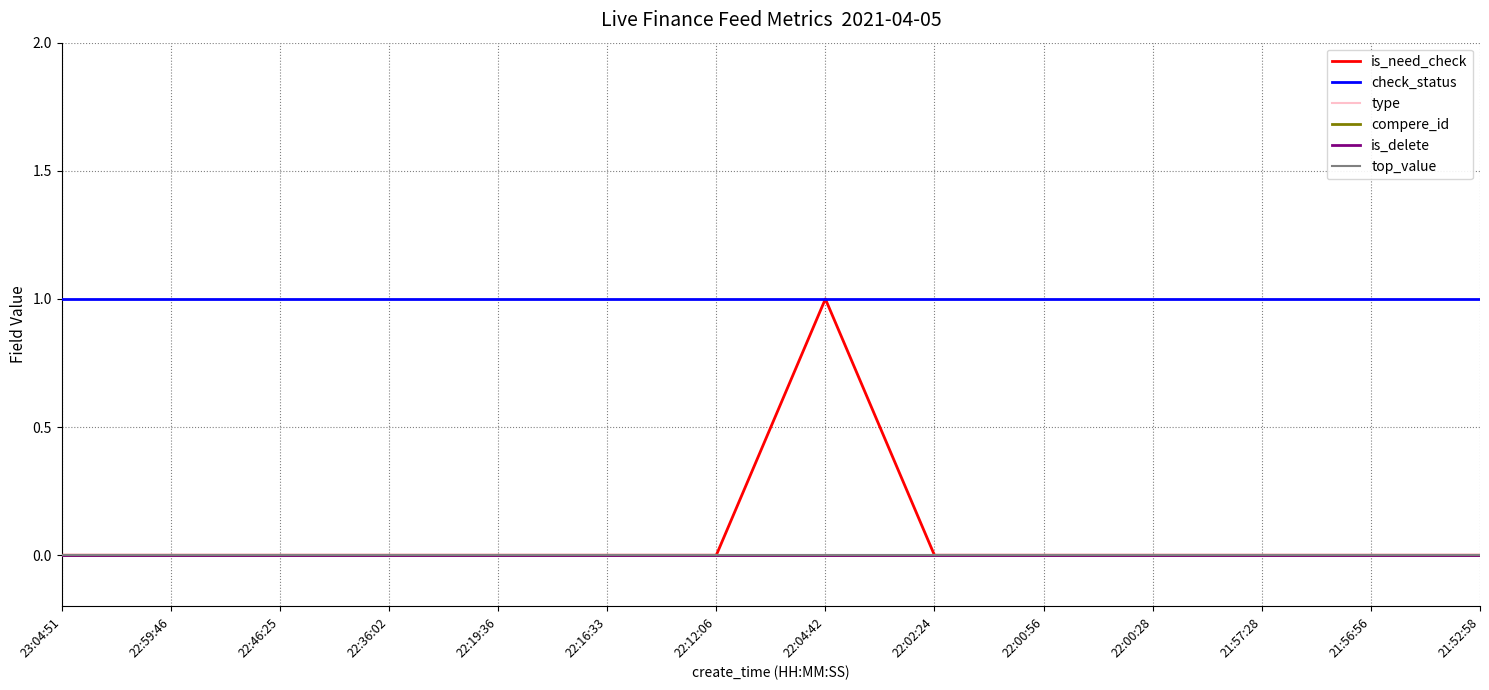

Between 23:04:51 and 22:19:36, which series saw the biggest shift?

is_need_check